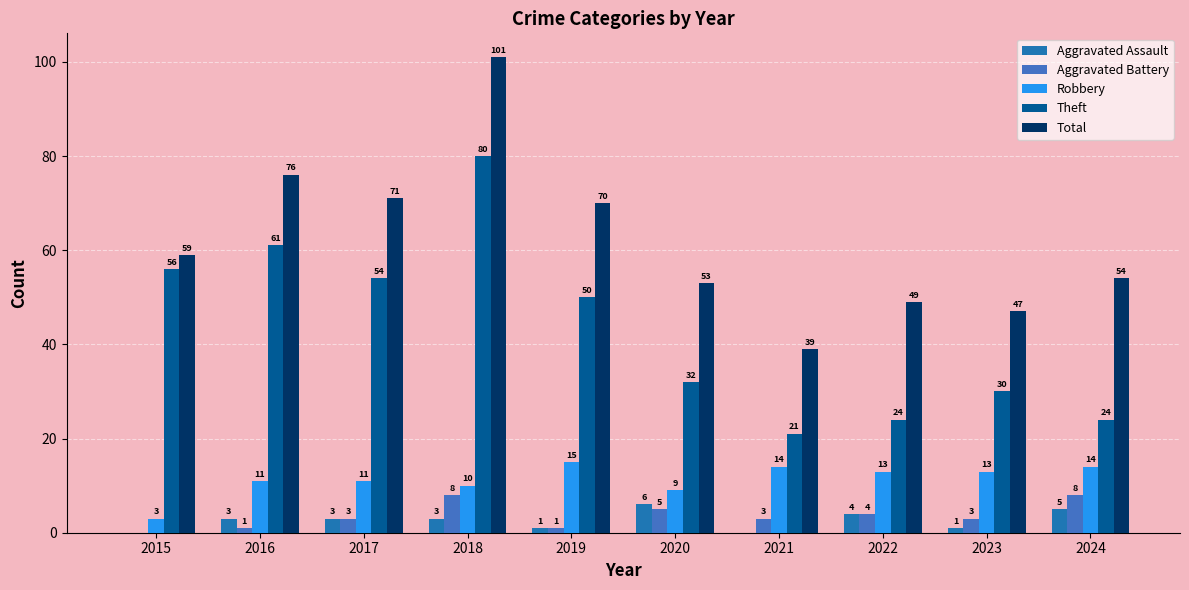

What is the total value across all series at 2017?

142